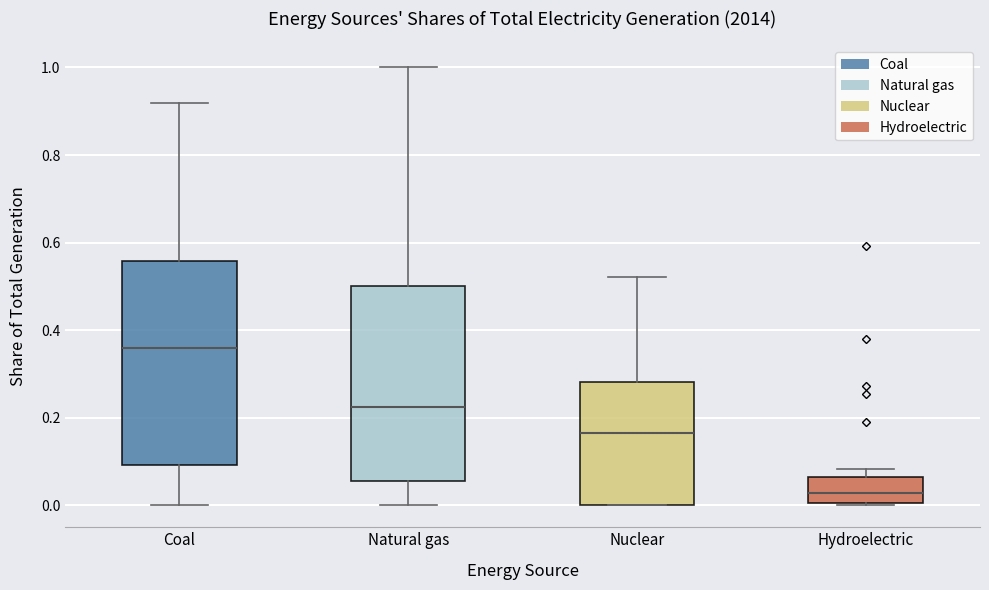

Which box's median line is the highest?

Coal